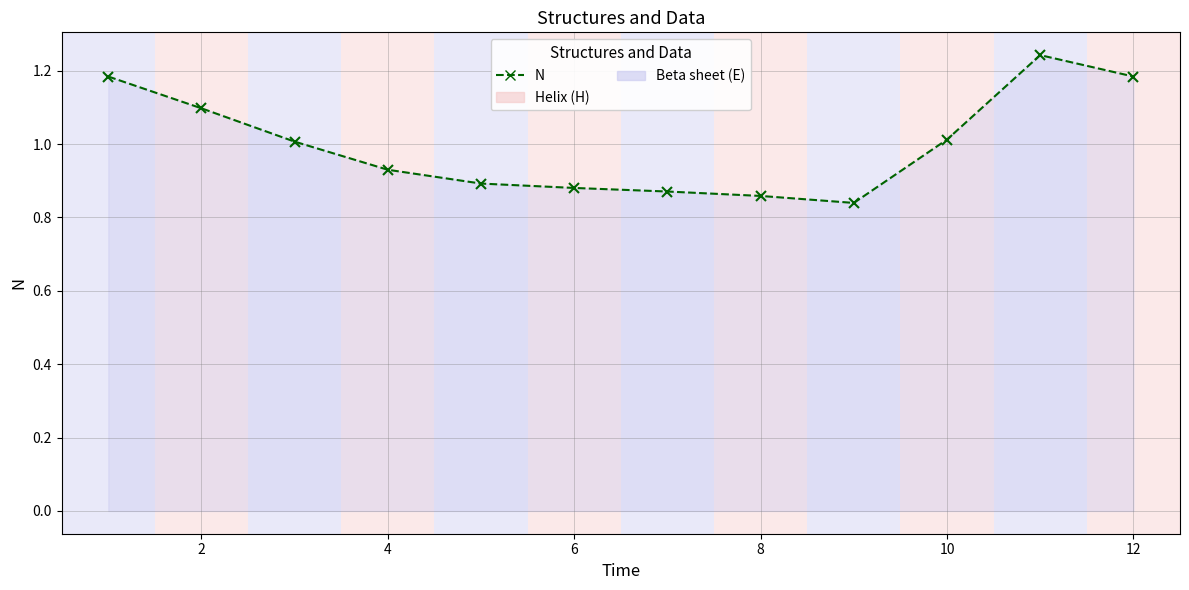

True or false: the data has more than 2 interior local peaks.

False